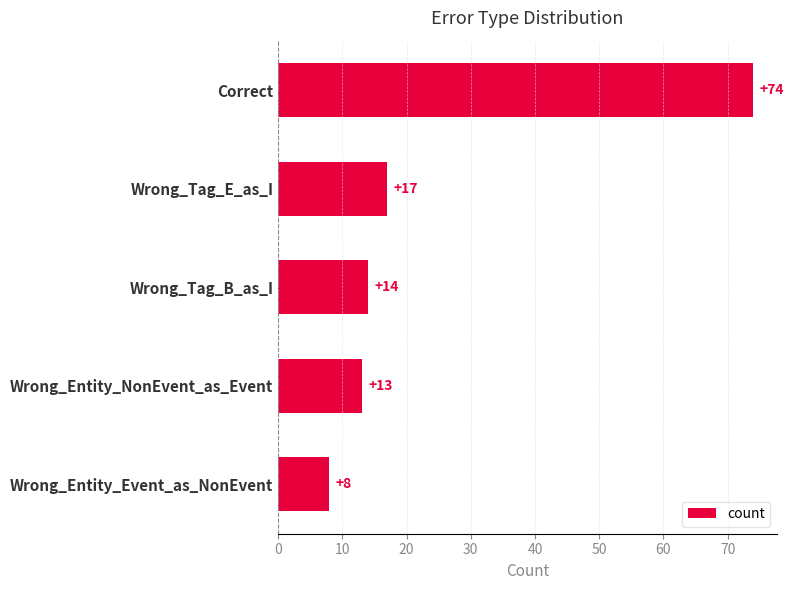

Are the bars grouped side by side (vs. stacked)?

No